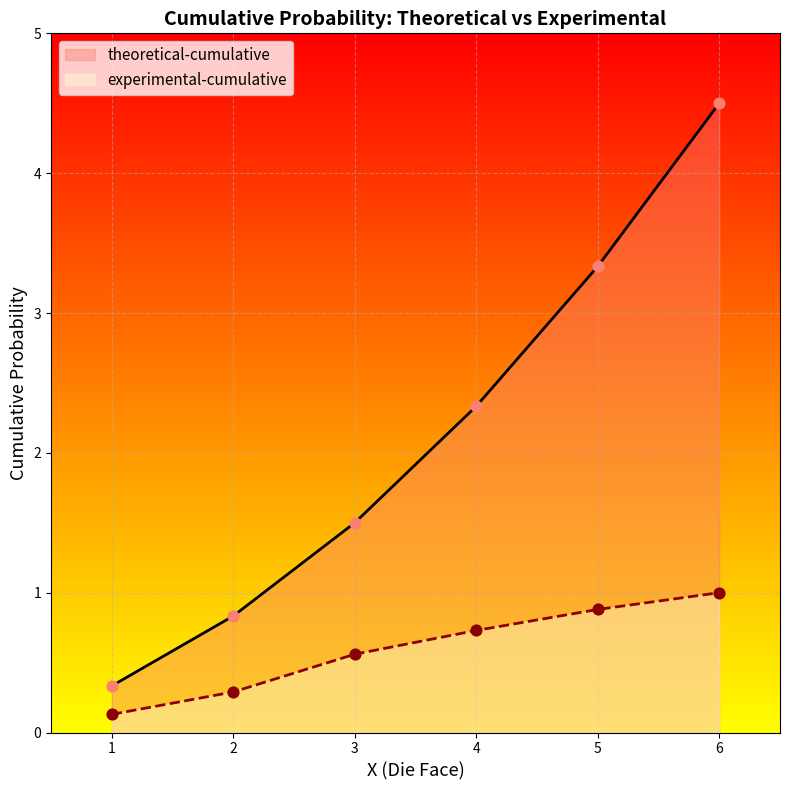

Which series has the largest total across all categories?

theoretical-cumulative